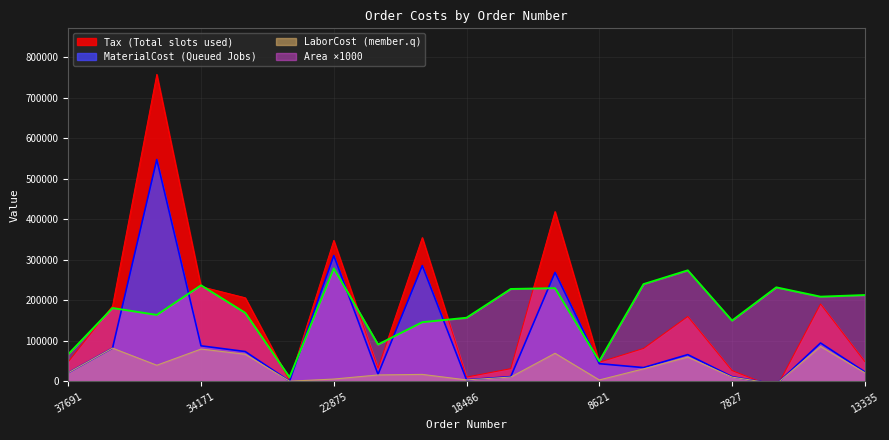

What is the approximate value of LaborCost at 18855?

30888.0